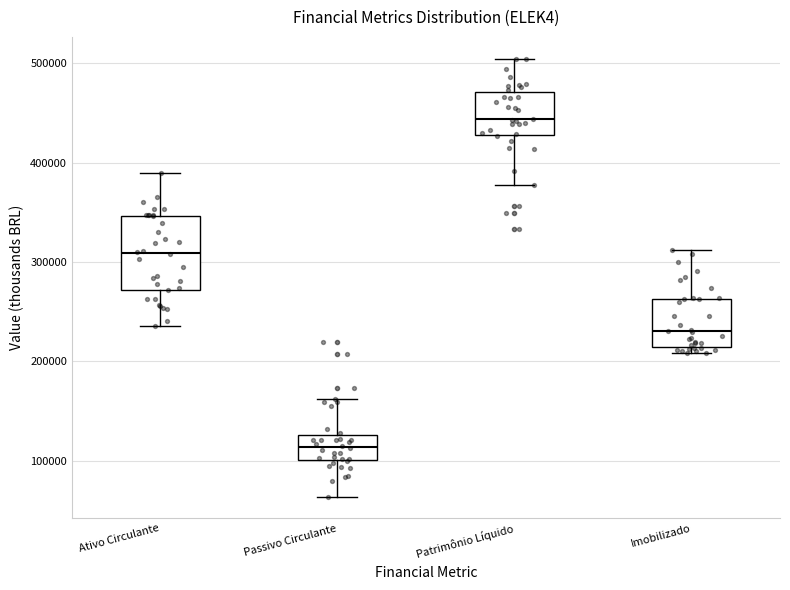

Which box is the tallest, from its lower edge to its upper edge?

Ativo Circulante